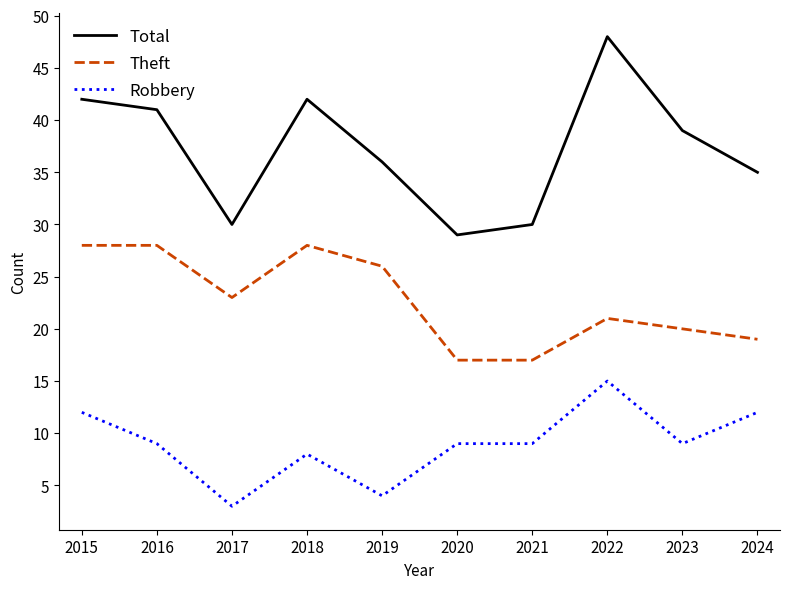

The value of Theft at 2015 is 28. True or false?

True